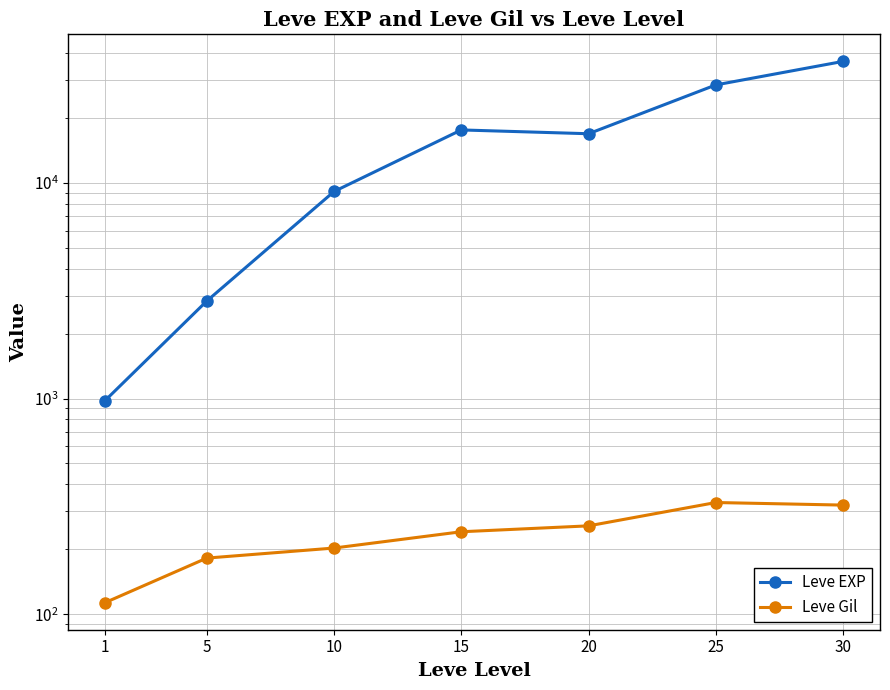

Rank the categories by Leve Gil value from lowest to highest.

1, 5, 10, 15, 20, 30, 25